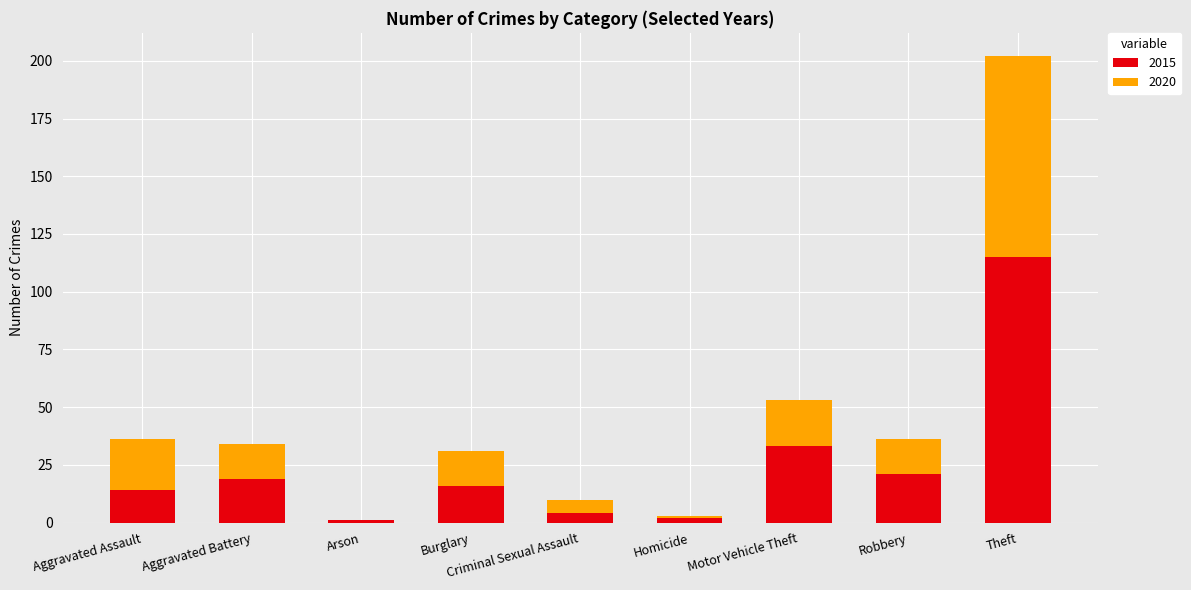

Which category has the highest value in the 2015 series?

Theft